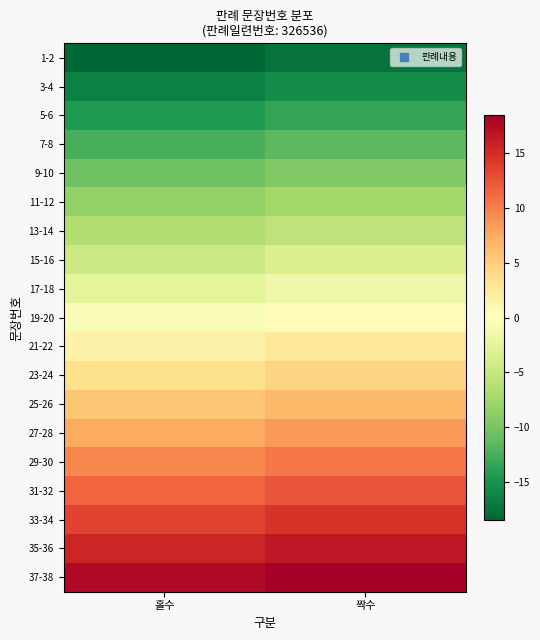

Reading left to right, what are all the values shown in this chart?

1-2: 홀수=-18.5	짝수=-17.5
3-4: 홀수=-16.5	짝수=-15.5
5-6: 홀수=-14.5	짝수=-13.5
7-8: 홀수=-12.5	짝수=-11.5
9-10: 홀수=-10.5	짝수=-9.5
11-12: 홀수=-8.5	짝수=-7.5
13-14: 홀수=-6.5	짝수=-5.5
15-16: 홀수=-4.5	짝수=-3.5
17-18: 홀수=-2.5	짝수=-1.5
19-20: 홀수=-0.5	짝수=0.5
21-22: 홀수=1.5	짝수=2.5
23-24: 홀수=3.5	짝수=4.5
25-26: 홀수=5.5	짝수=6.5
27-28: 홀수=7.5	짝수=8.5
29-30: 홀수=9.5	짝수=10.5
31-32: 홀수=11.5	짝수=12.5
33-34: 홀수=13.5	짝수=14.5
35-36: 홀수=15.5	짝수=16.5
37-38: 홀수=17.5	짝수=18.5